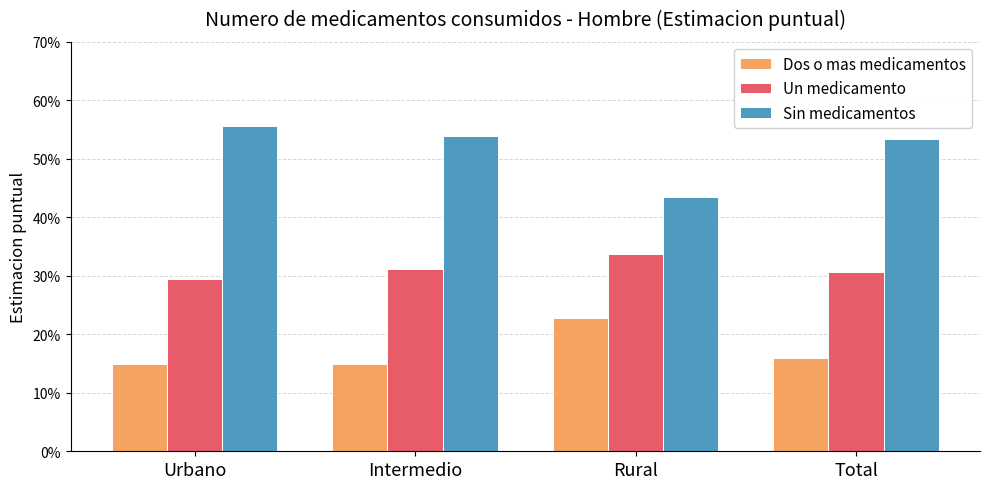

Are the bars grouped side by side (vs. stacked)?

Yes